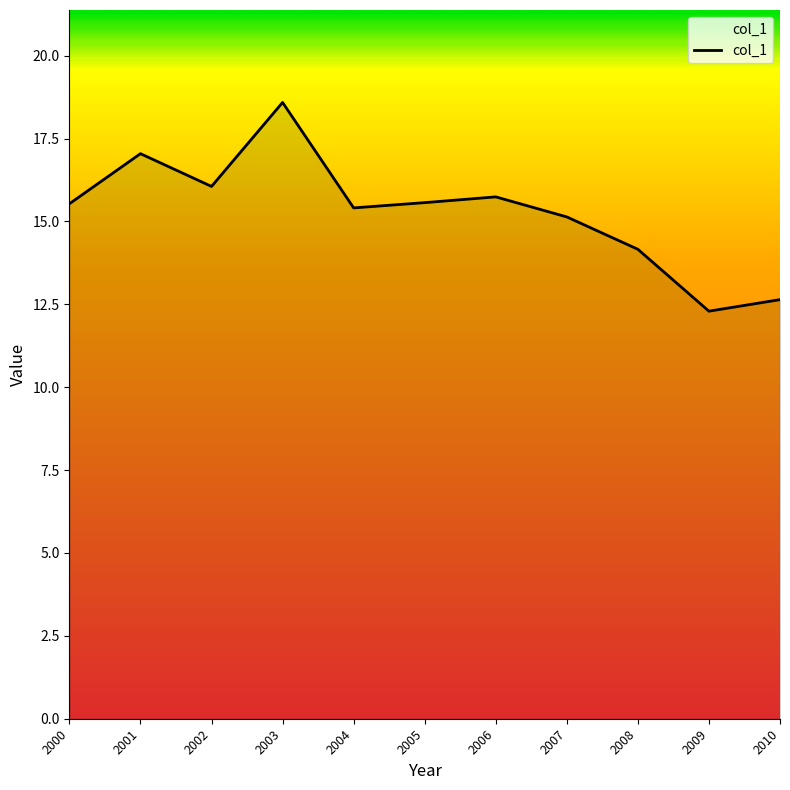

The chart shows a value of 28.2 at 2006. True or false?

False